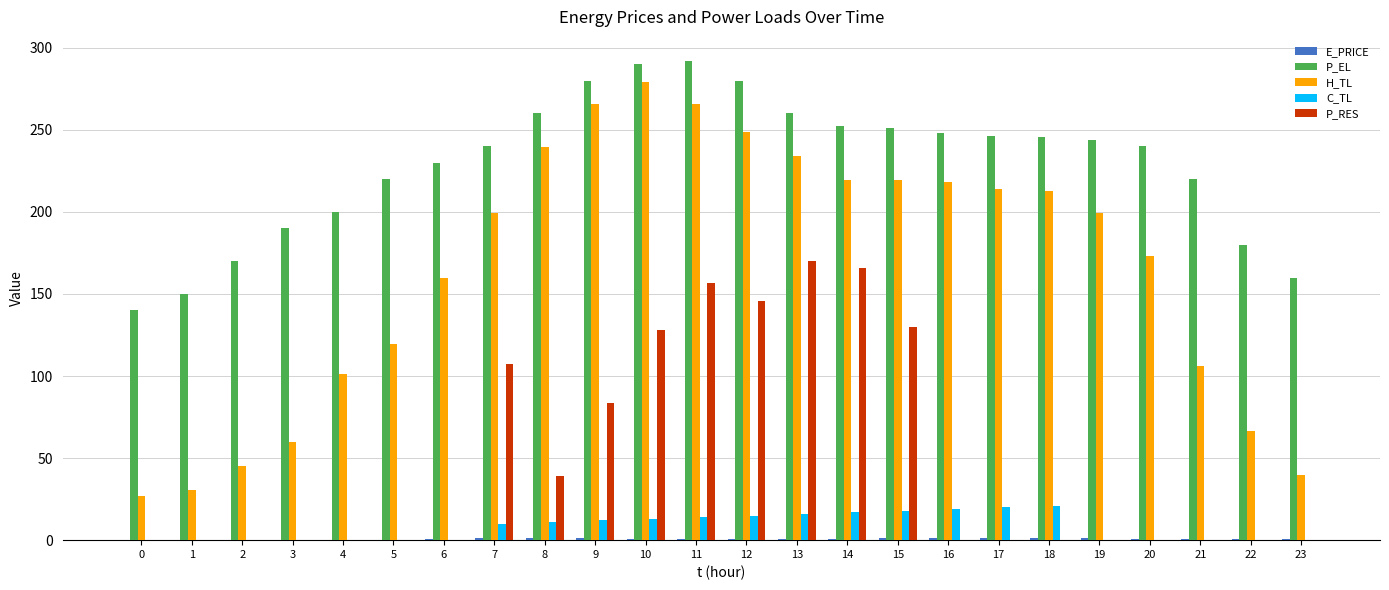

What is the sum of all P_RES values?

1126.9